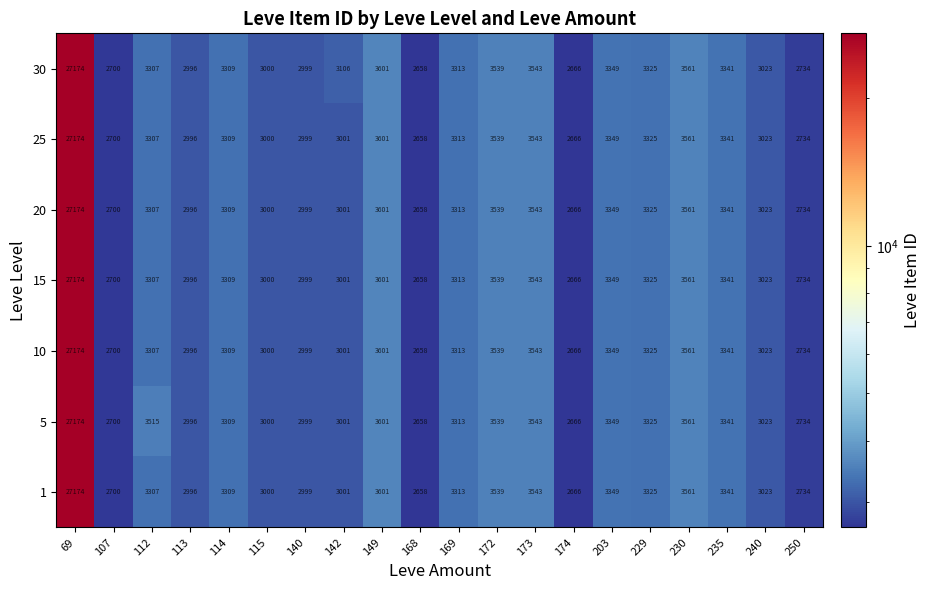

Which series changed the most between 112 and 240?

5